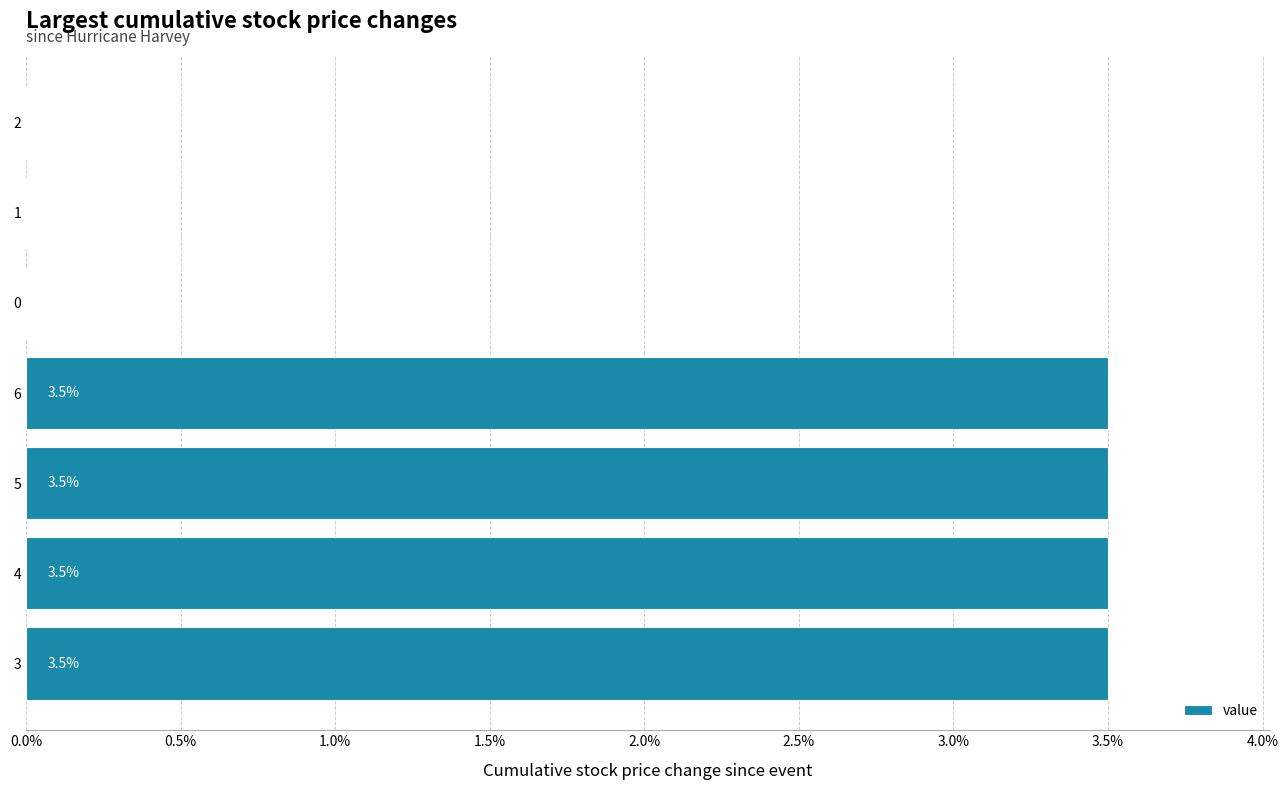

What is the sum of the values at 1 and 5?

3.5